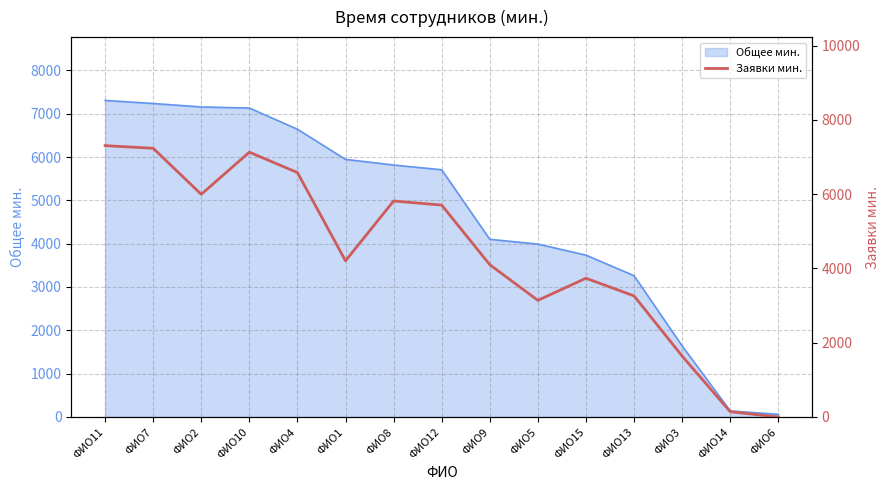

At which category does the chart reach its minimum across all series?

ФИО6